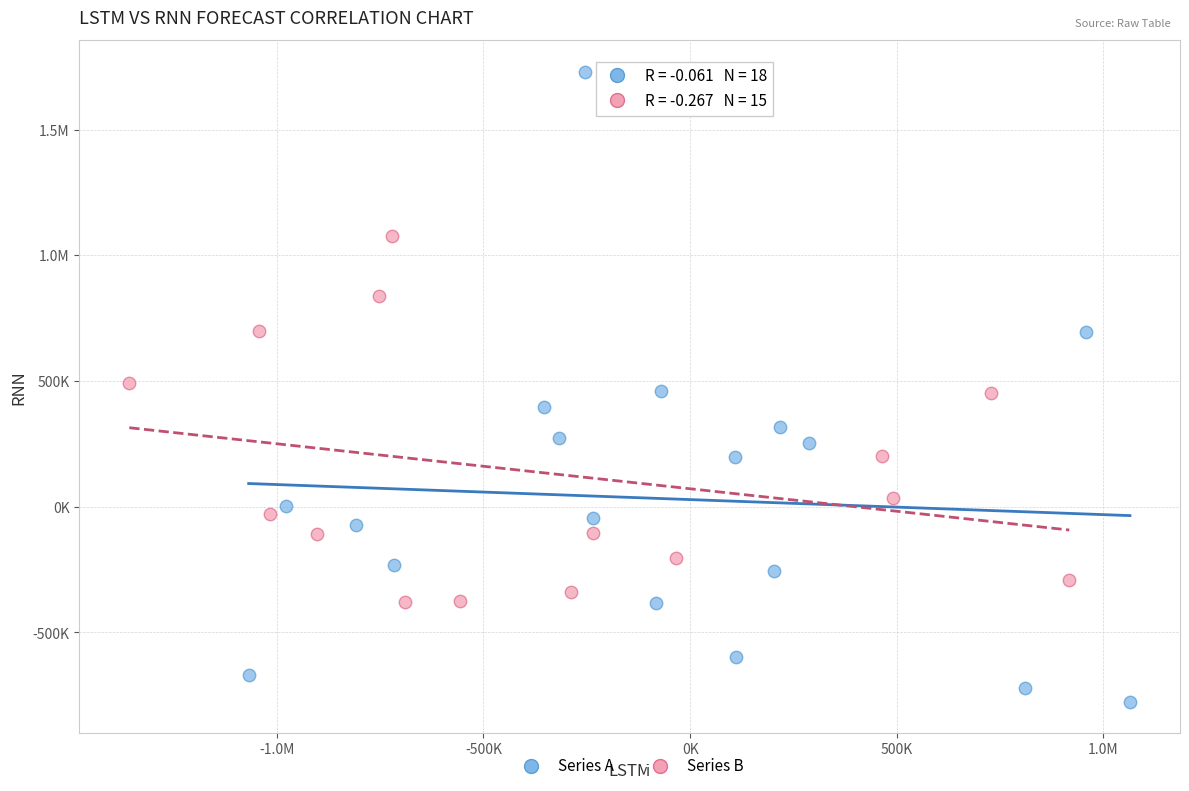

What are all the series names shown in the legend?

Series A, Series B